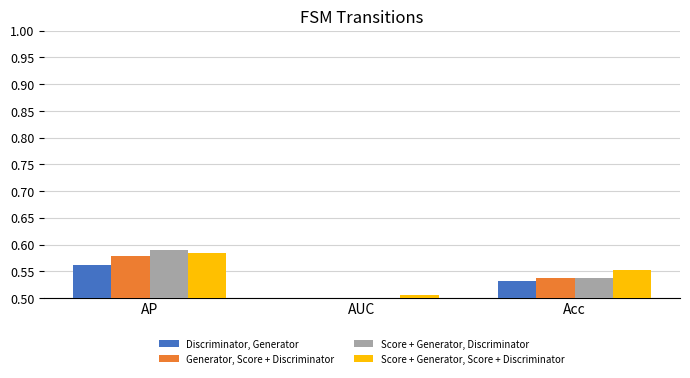

Reading right to left, what are all the values shown in this chart?

Discriminator, Generator: 0.5	0.5	0.6
Generator, Score + Discriminator: 0.5	0.5	0.6
Score + Generator, Discriminator: 0.5	0.5	0.6
Score + Generator, Score + Discriminator: 0.6	0.5	0.6